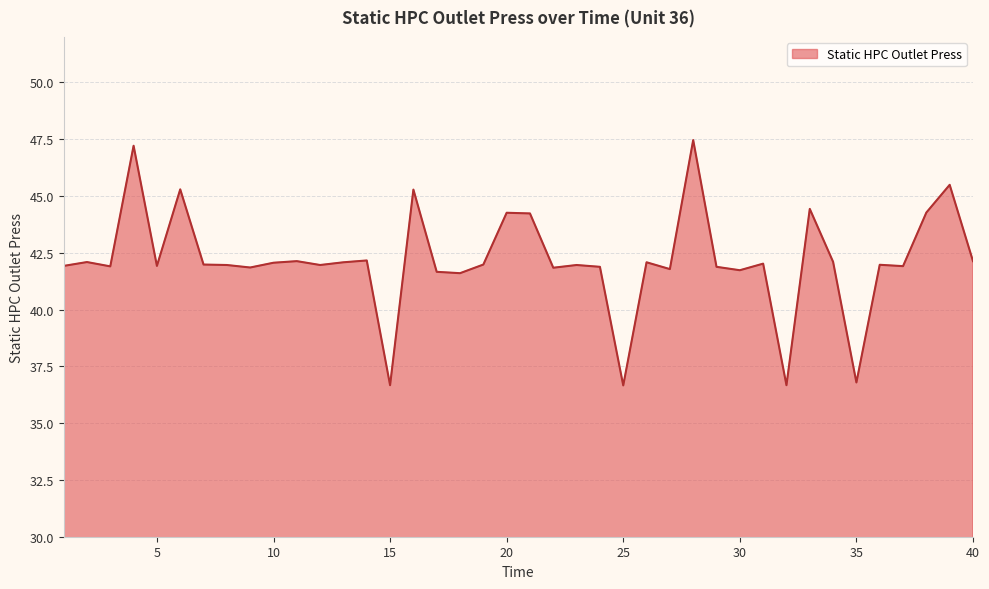

What is the minimum value shown in the chart?

36.7